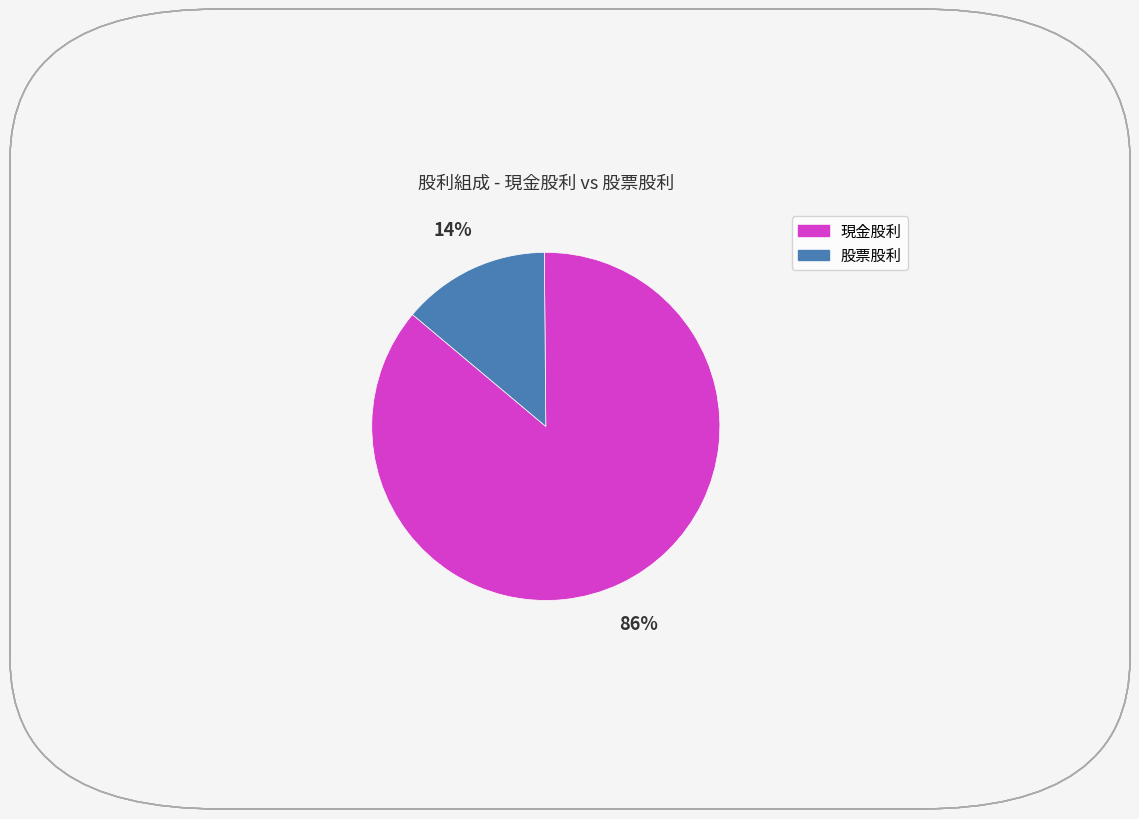

To the nearest percent, what is the average slice percentage?

50%